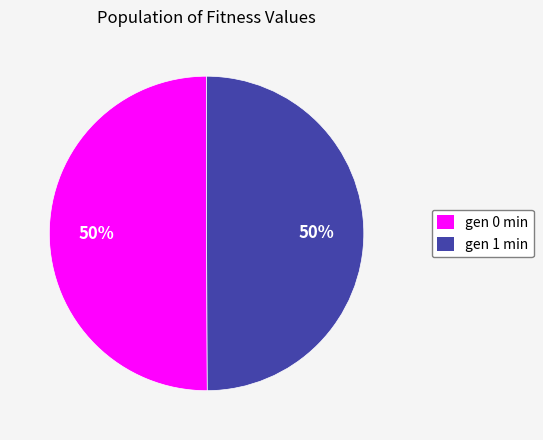

What percentage is the gen 1 min slice, to the nearest percent?

50%